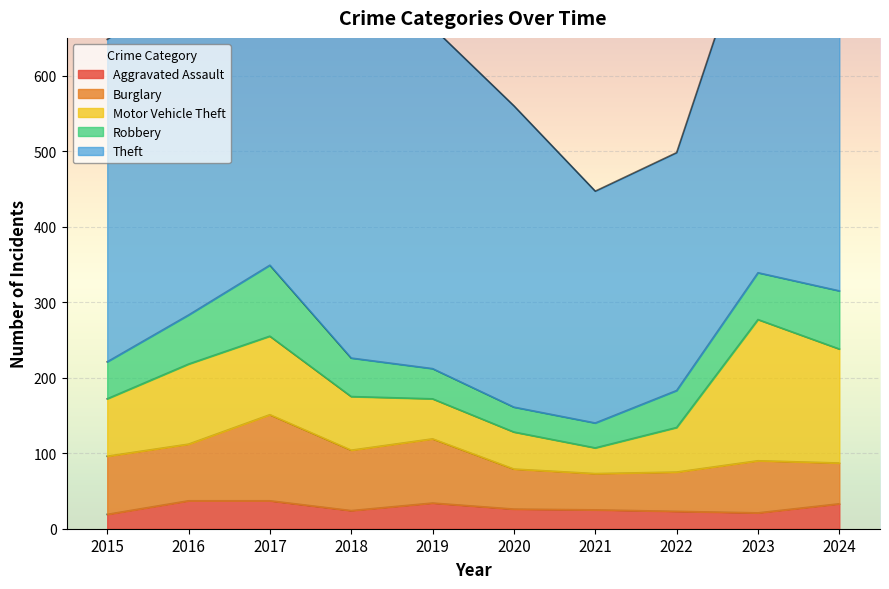

At which category is the sum across all series the highest?

2024